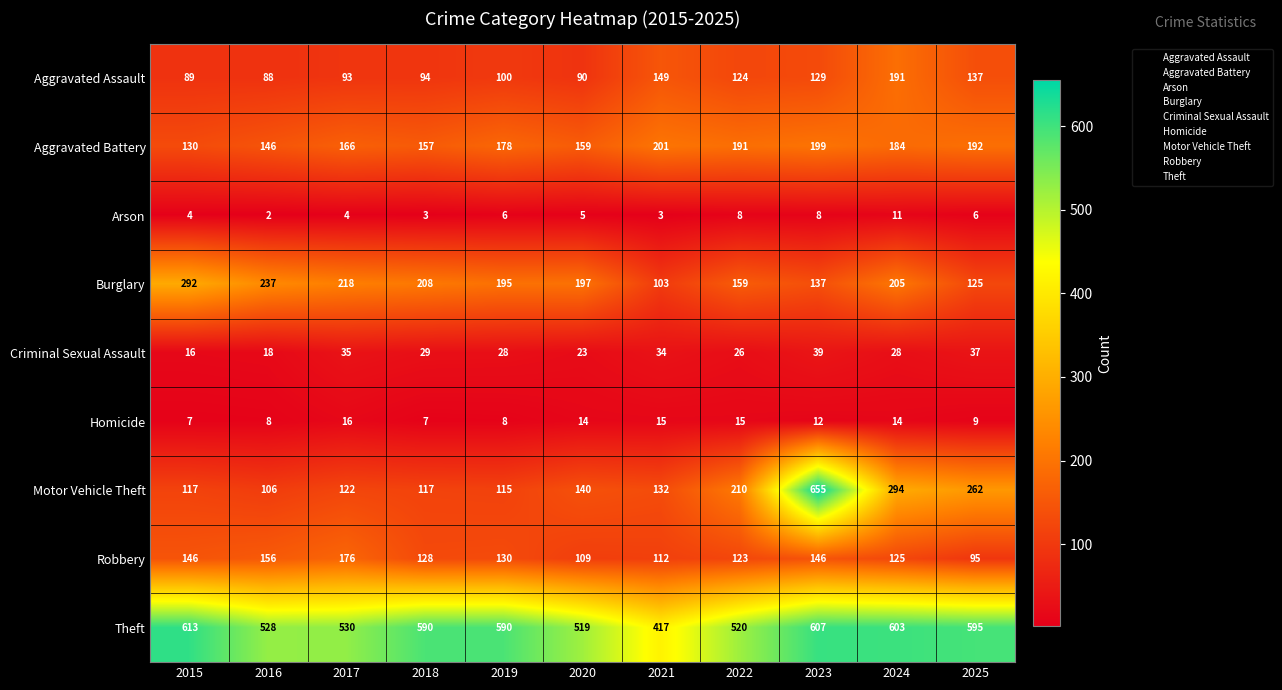

Is it true that Motor Vehicle Theft equals 69 at 2025?

False